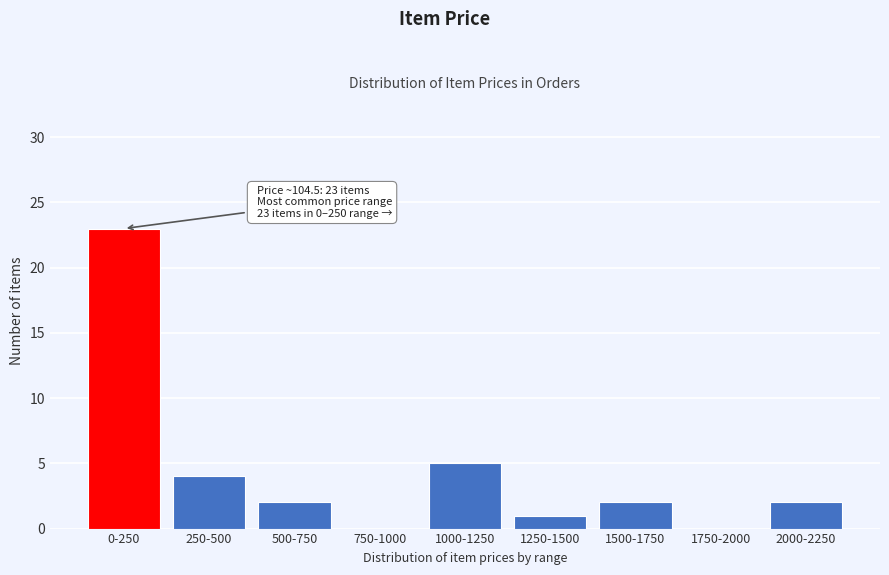

Reading right to left, what are all the values shown in this chart?

2000-2250=2	1750-2000=0	1500-1750=2	1250-1500=1	1000-1250=5	750-1000=0	500-750=2	250-500=4	0-250=23